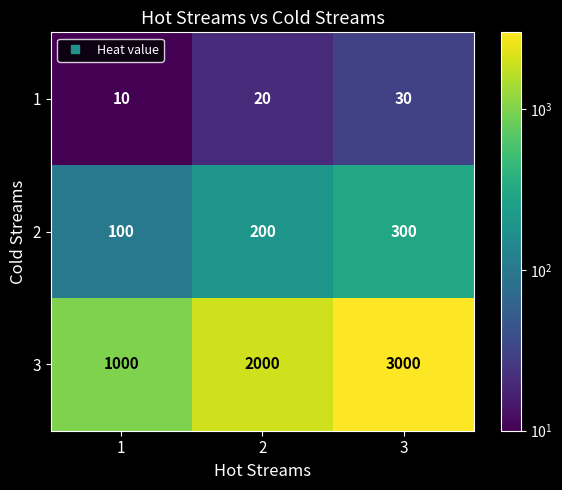

What is the approximate value of 3 at 2?

2000